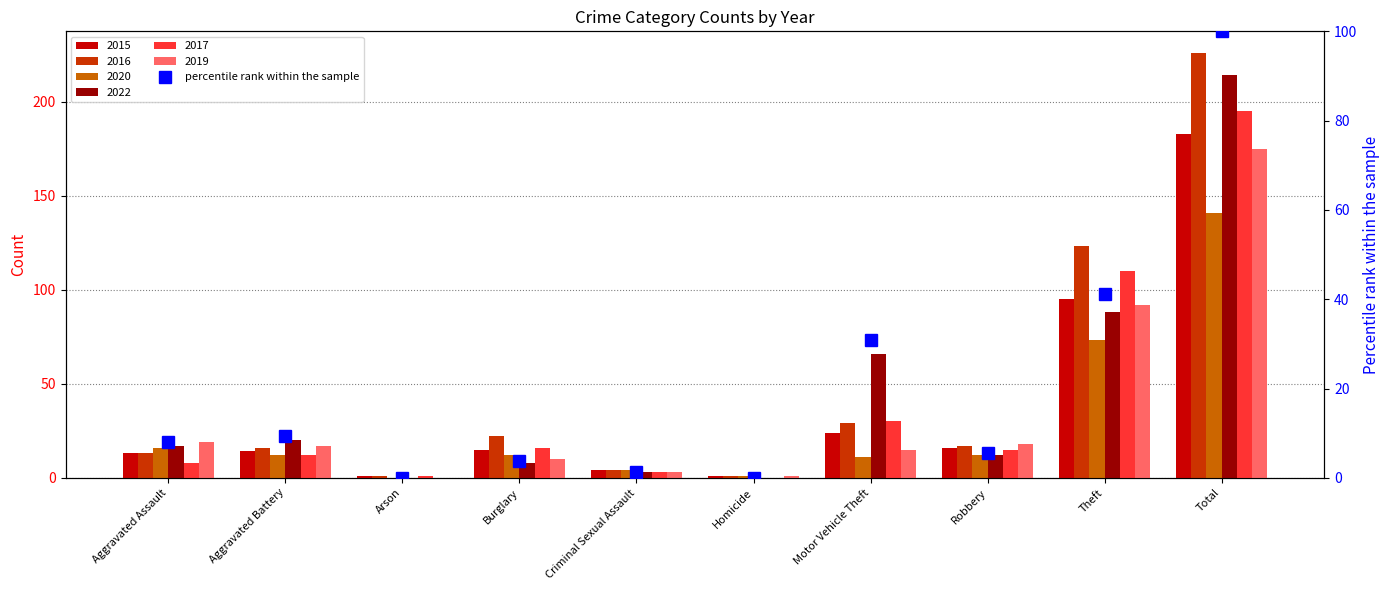

Count the number of values greater than 7.

5